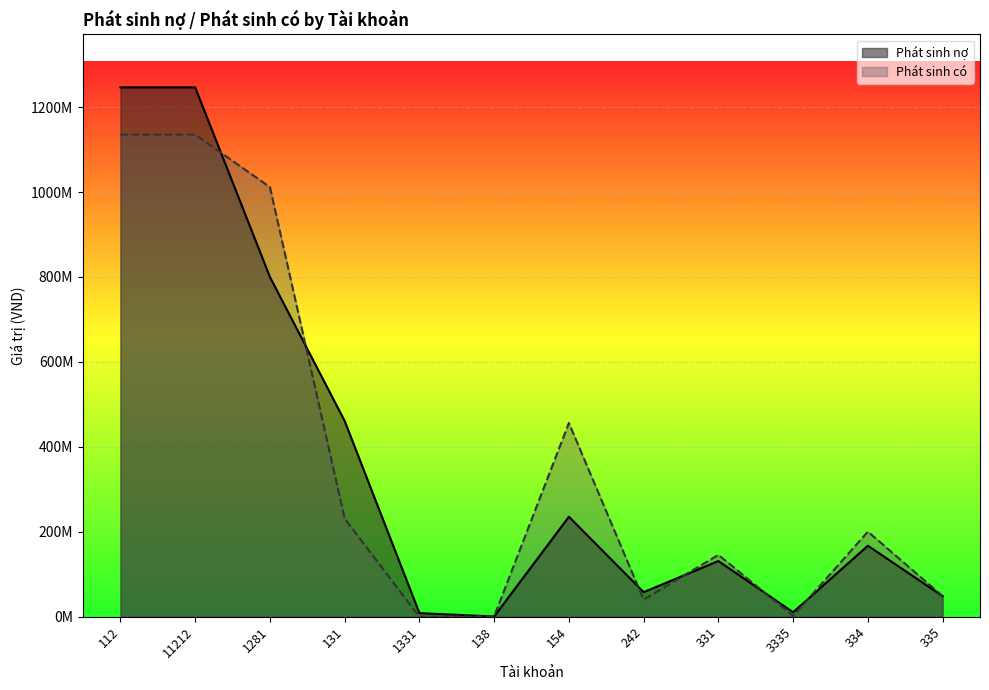

Which has a higher value, 131 or 334?

131